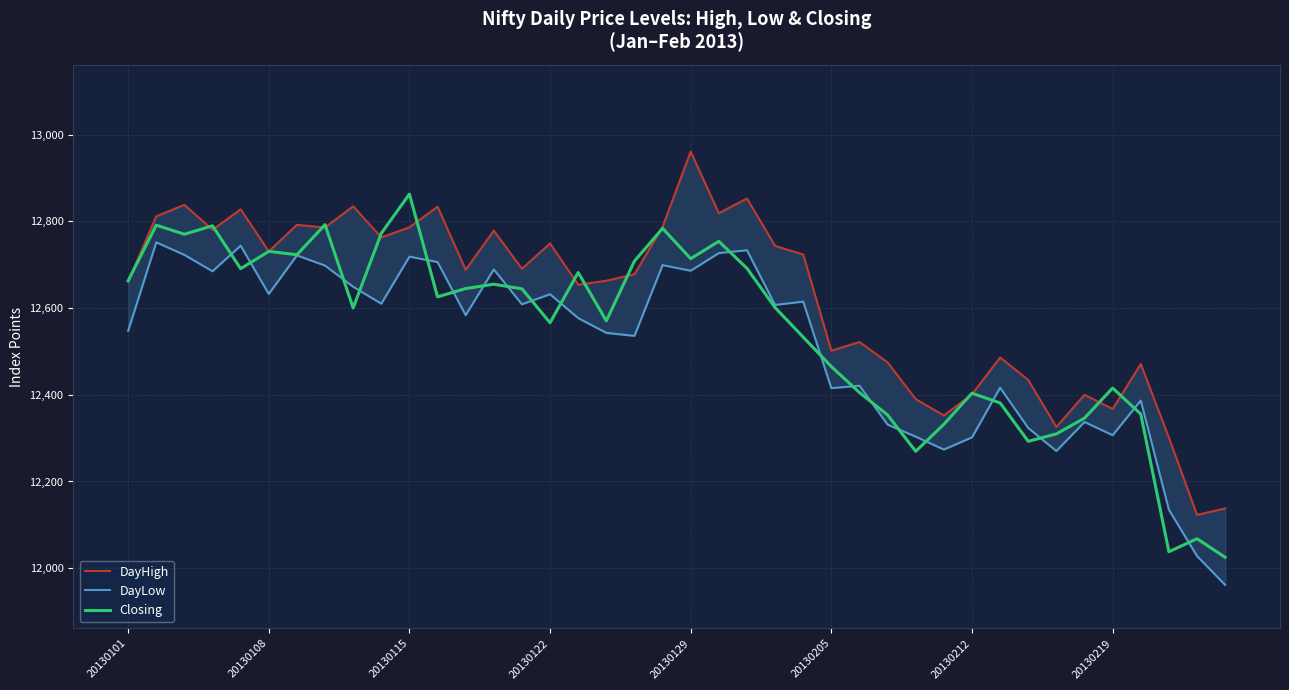

The Closing series shows 12464.9 at 20130205. True or false?

True